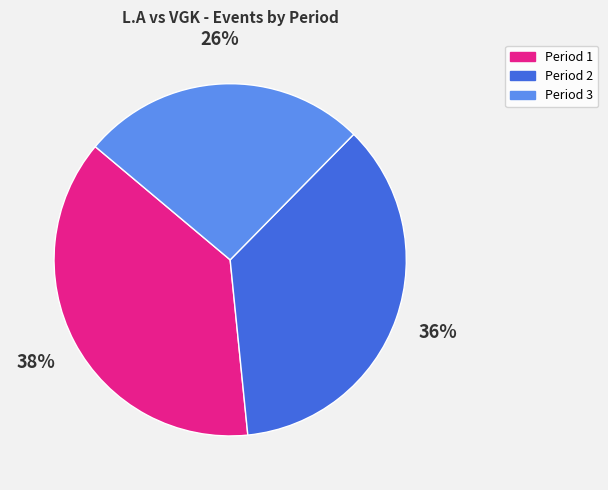

Which slice is the smallest?

Period 3